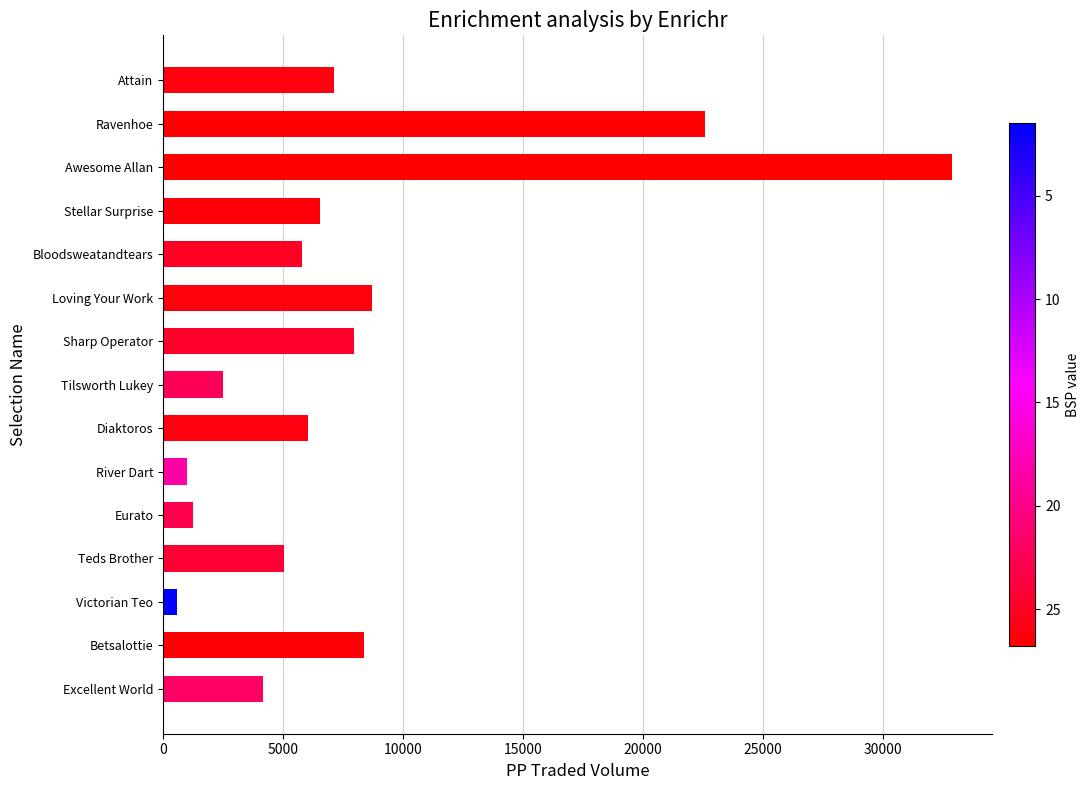

What is the change in value from Teds Brother to Ravenhoe?

+17523.4